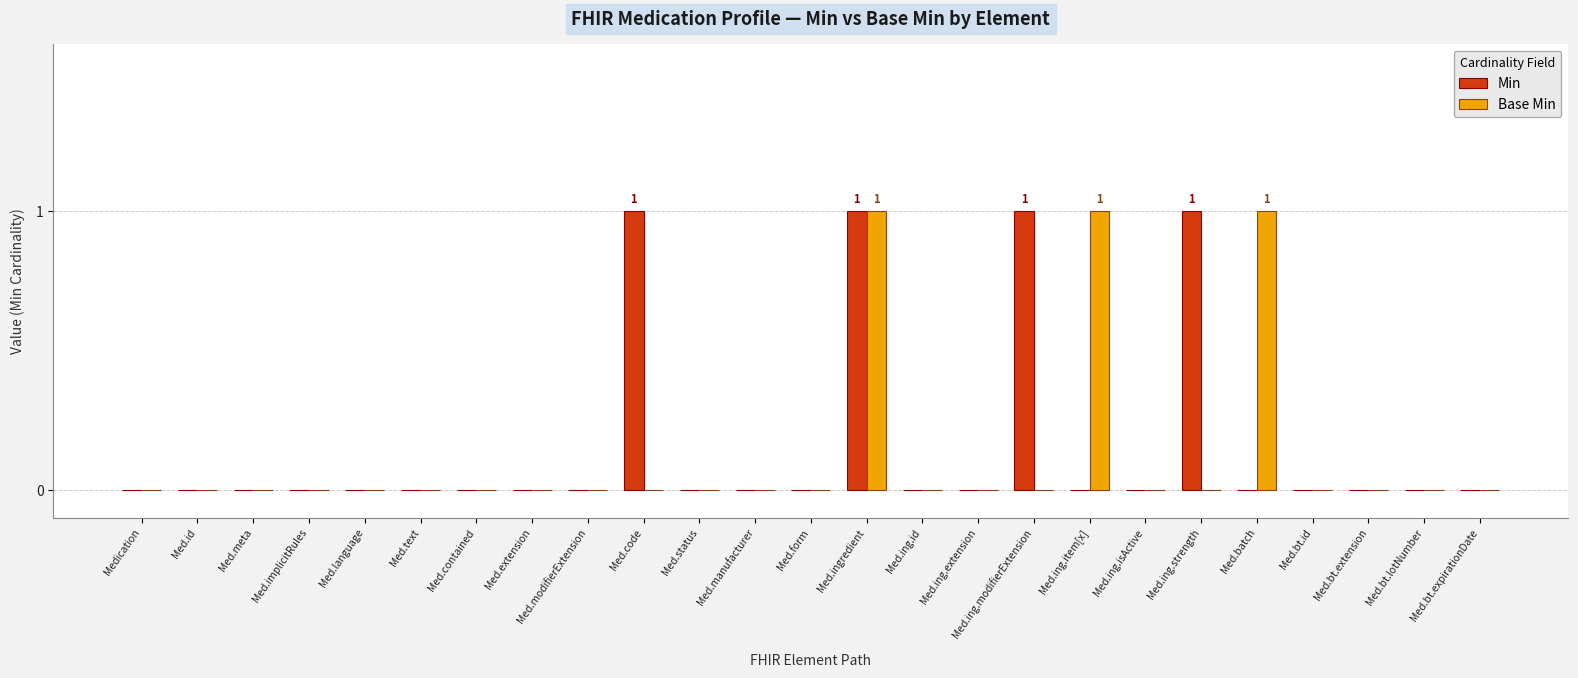

Reading left to right, what are all the values shown in this chart?

Min: Medication=0	Med.id=0	Med.meta=0	Med.implicitRules=0	Med.language=0	Med.text=0	Med.contained=0	Med.extension=0	Med.modifierExtension=0	Med.code=1	Med.status=0	Med.manufacturer=0	Med.form=0	Med.ingredient=1	Med.ing.id=0	Med.ing.extension=0	Med.ing.modifierExtension=1	Med.ing.item[x]=0	Med.ing.isActive=0	Med.ing.strength=1	Med.batch=0	Med.bt.id=0	Med.bt.extension=0	Med.bt.lotNumber=0	Med.bt.expirationDate=0
Base Min: Medication=0	Med.id=0	Med.meta=0	Med.implicitRules=0	Med.language=0	Med.text=0	Med.contained=0	Med.extension=0	Med.modifierExtension=0	Med.code=0	Med.status=0	Med.manufacturer=0	Med.form=0	Med.ingredient=1	Med.ing.id=0	Med.ing.extension=0	Med.ing.modifierExtension=0	Med.ing.item[x]=1	Med.ing.isActive=0	Med.ing.strength=0	Med.batch=1	Med.bt.id=0	Med.bt.extension=0	Med.bt.lotNumber=0	Med.bt.expirationDate=0